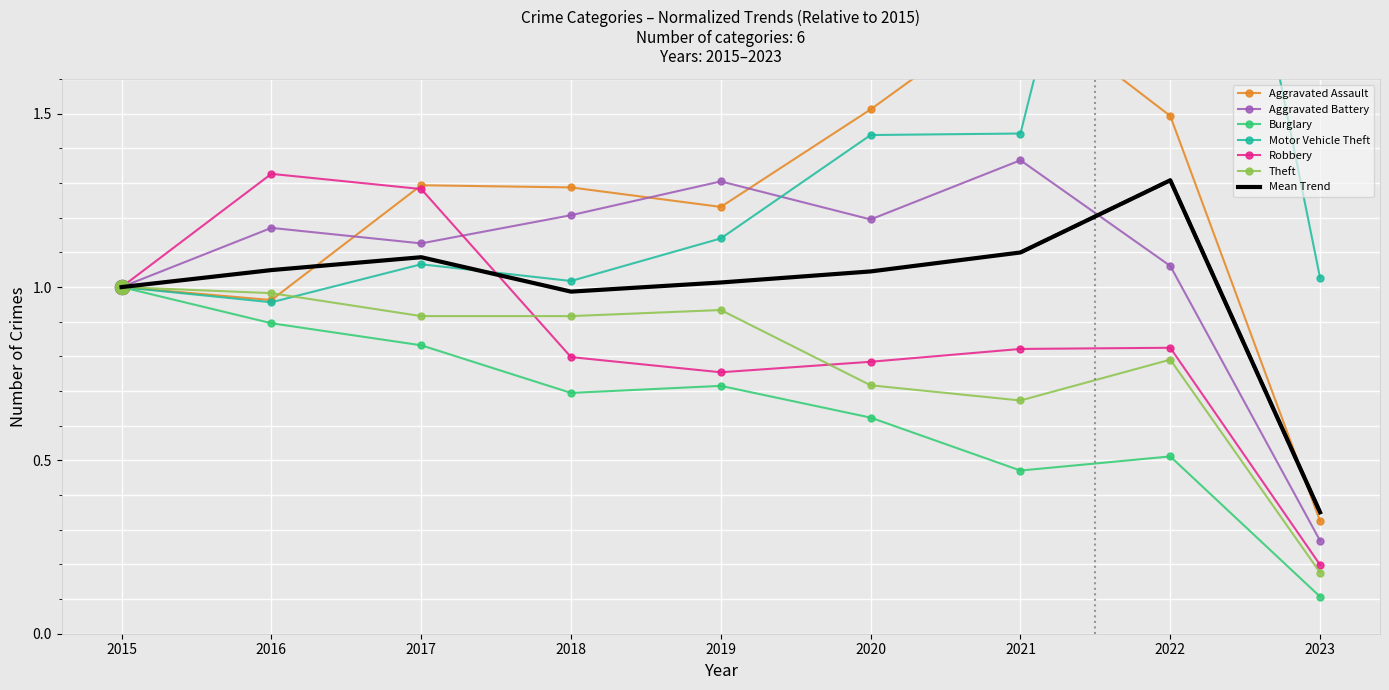

Which has a higher value, 2015 or 2018?

2018